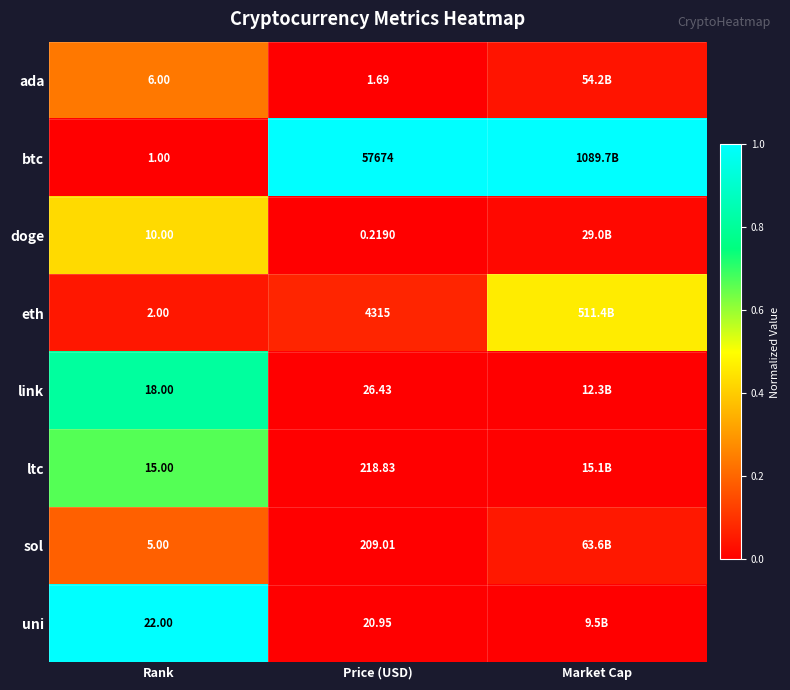

Is the value of uni at Rank greater than the value of ada at Rank?

Yes